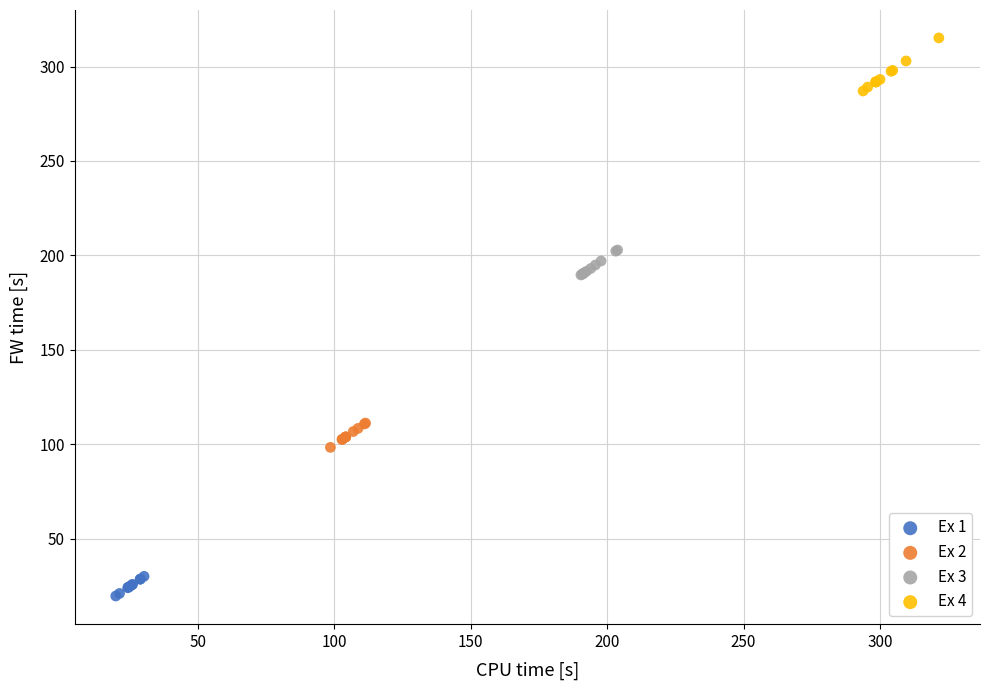

Which series reaches the minimum Y coordinate?

Ex 1